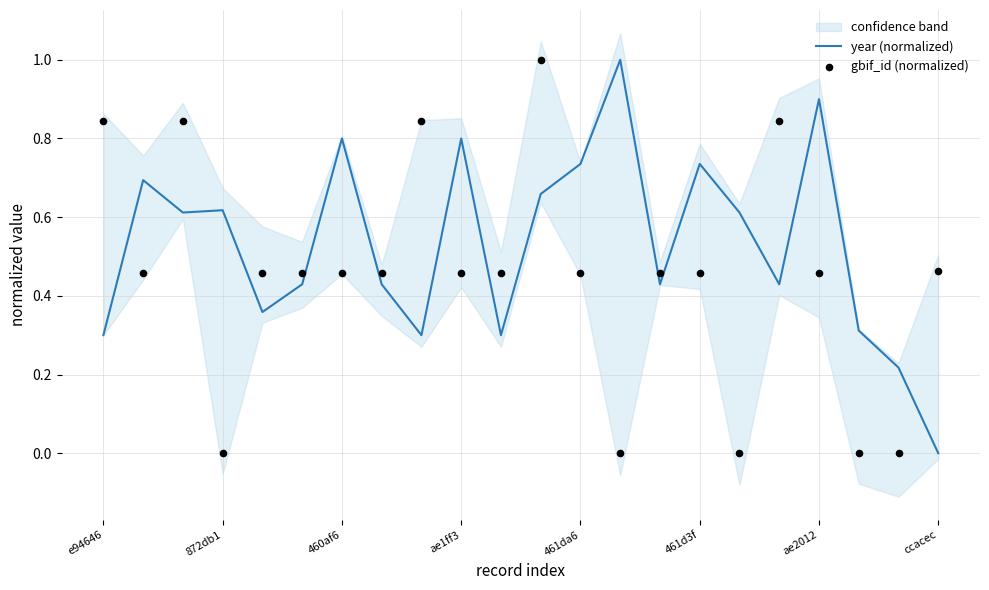

At how many categories does at least one series exceed 0?

22